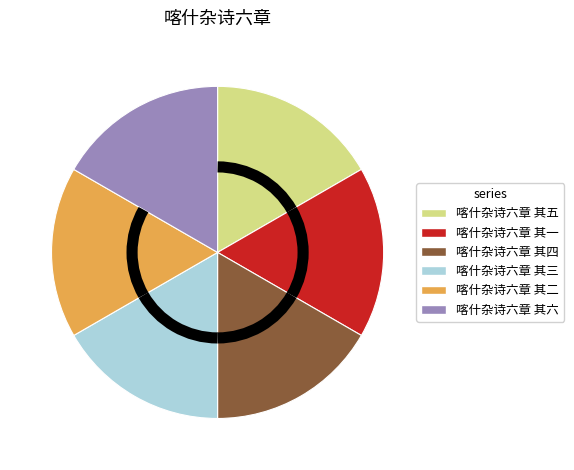

How many segments does this pie chart have?

6